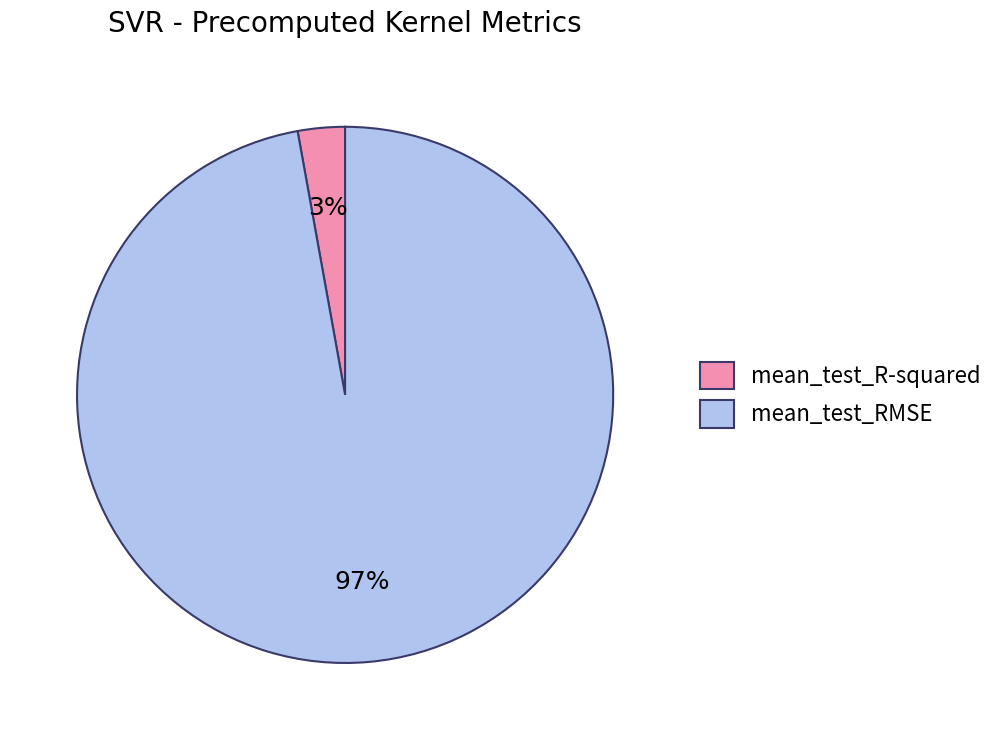

Count the number of slices in the pie.

2